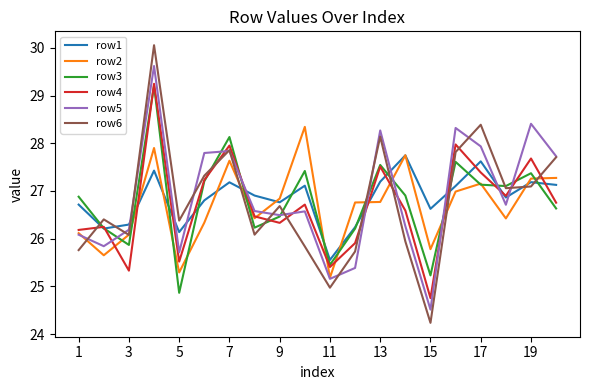

Does the chart display data point markers on the line(s)?

No